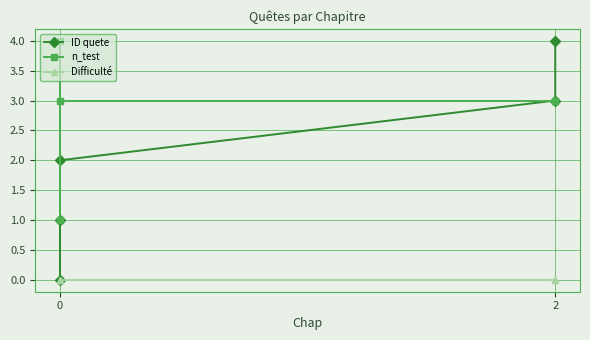

True or false: ID quete has a value of 3 at 0.

False